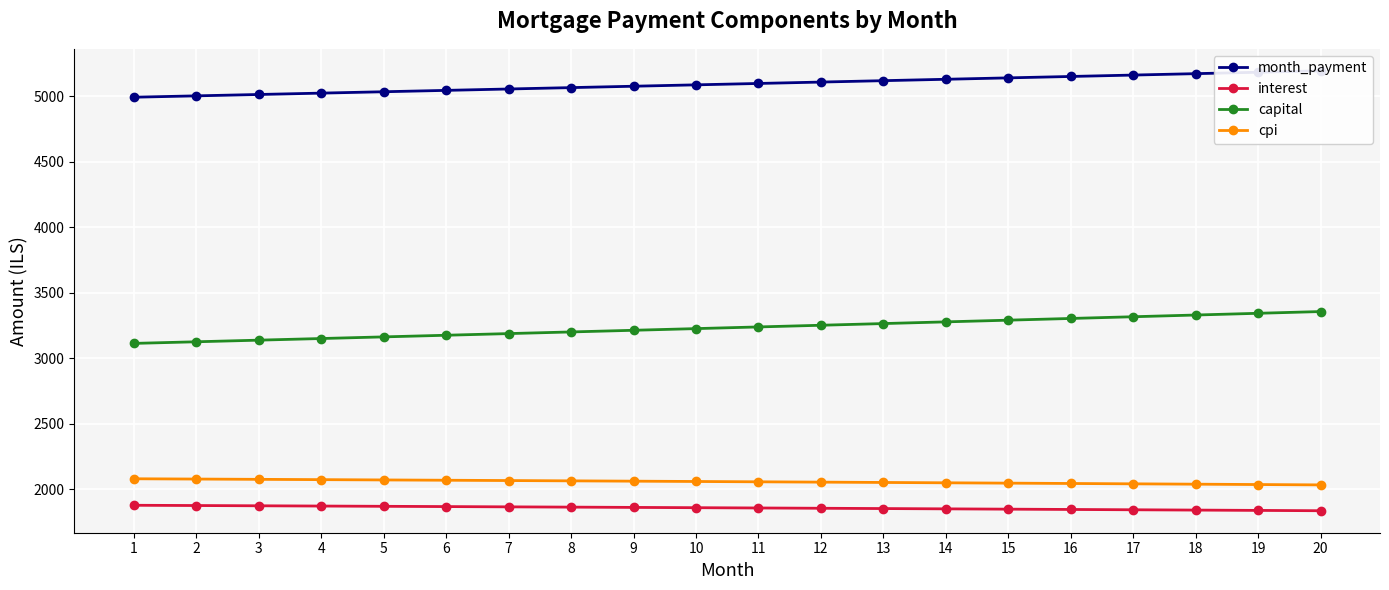

At which category does the chart reach its peak across all series?

20